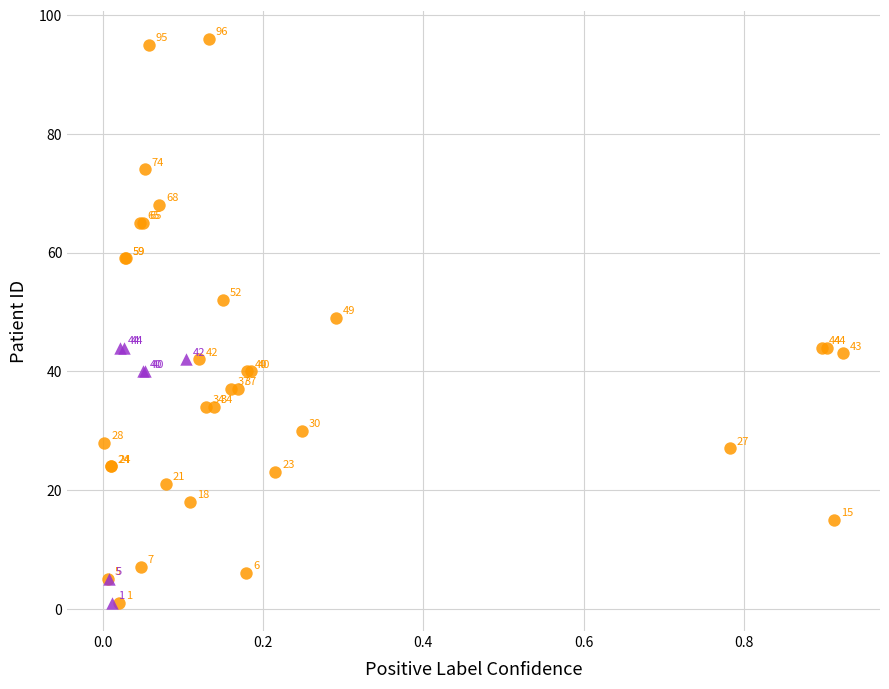

Which series has the largest Y range (max minus min)?

Brain Met ID 1